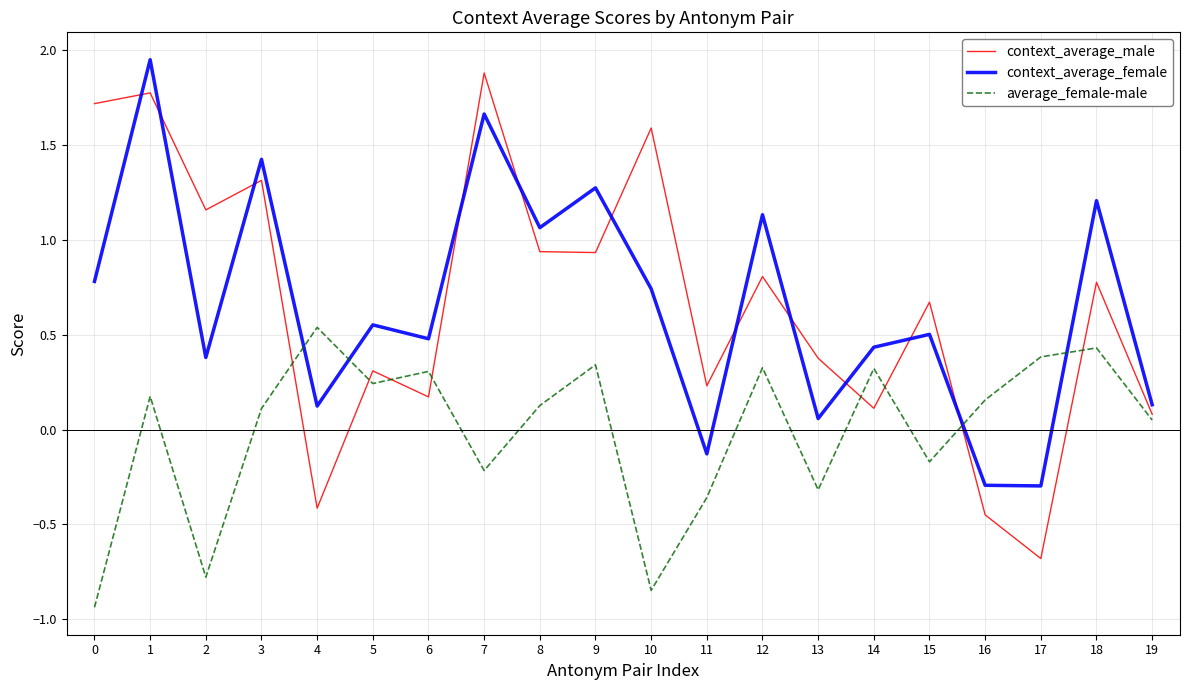

Is this an area chart (filled region under the line)?

No